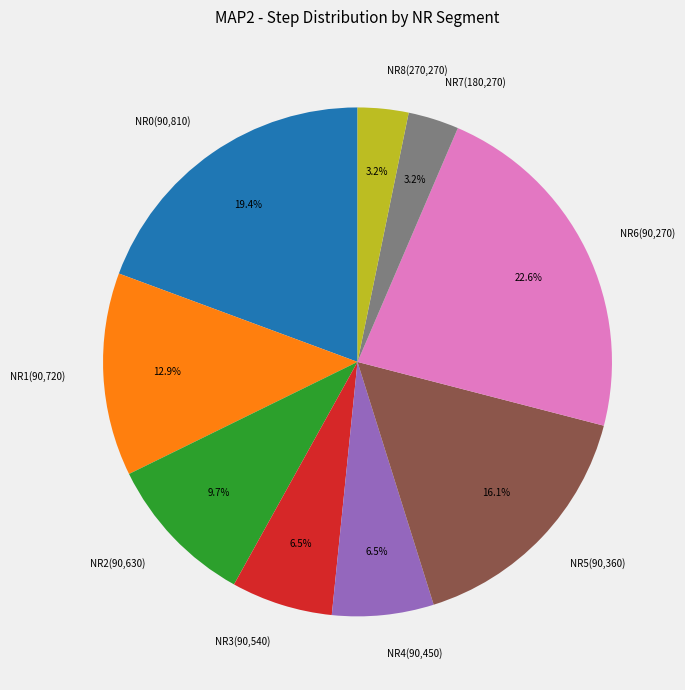

What percentage is NOT represented by NR3(90,540)?

93.5%